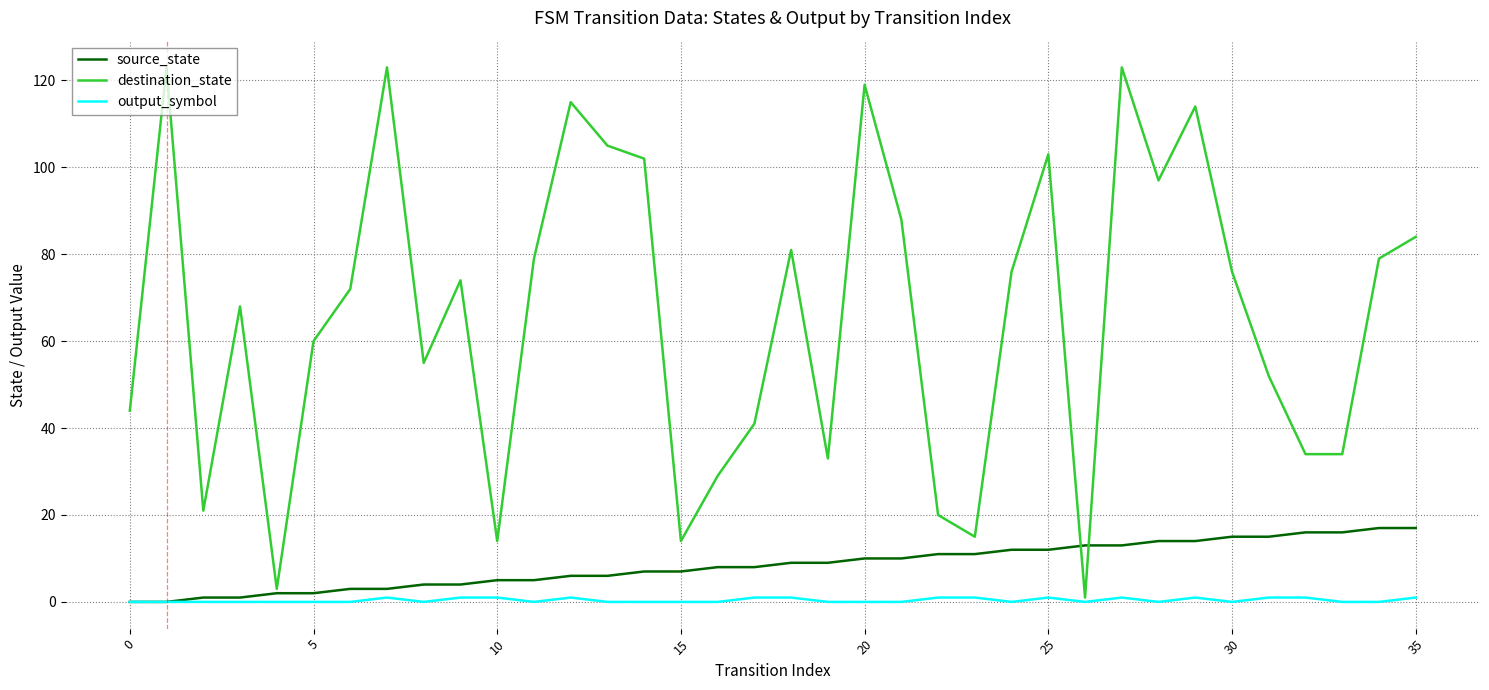

Which series changed the most between 5 and 25?

destination_state